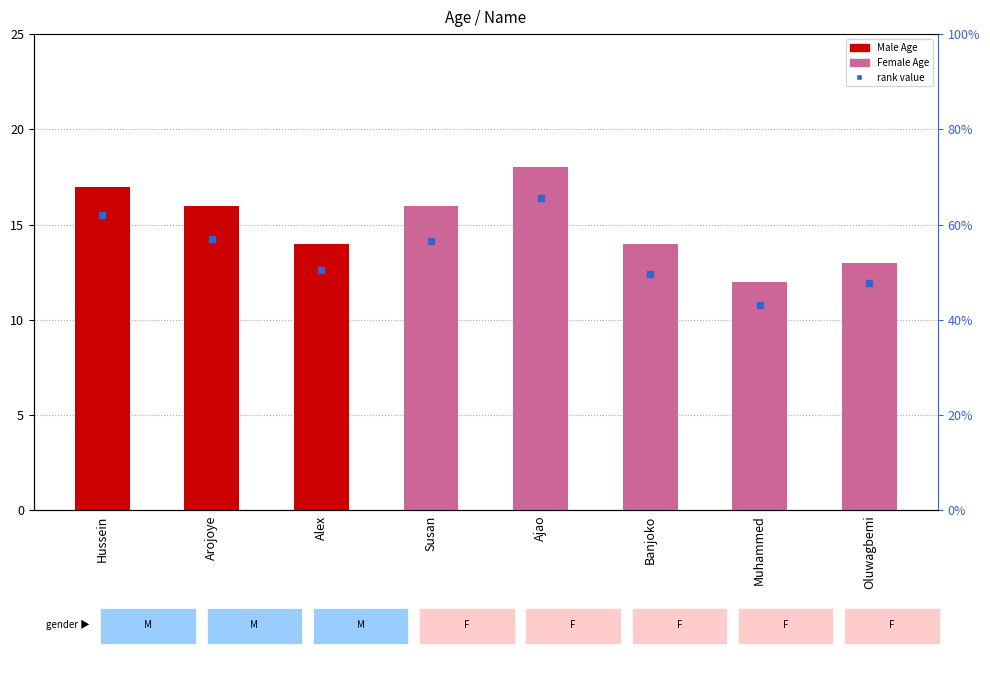

What is the change in value from Susan to Banjoko?

-1.7